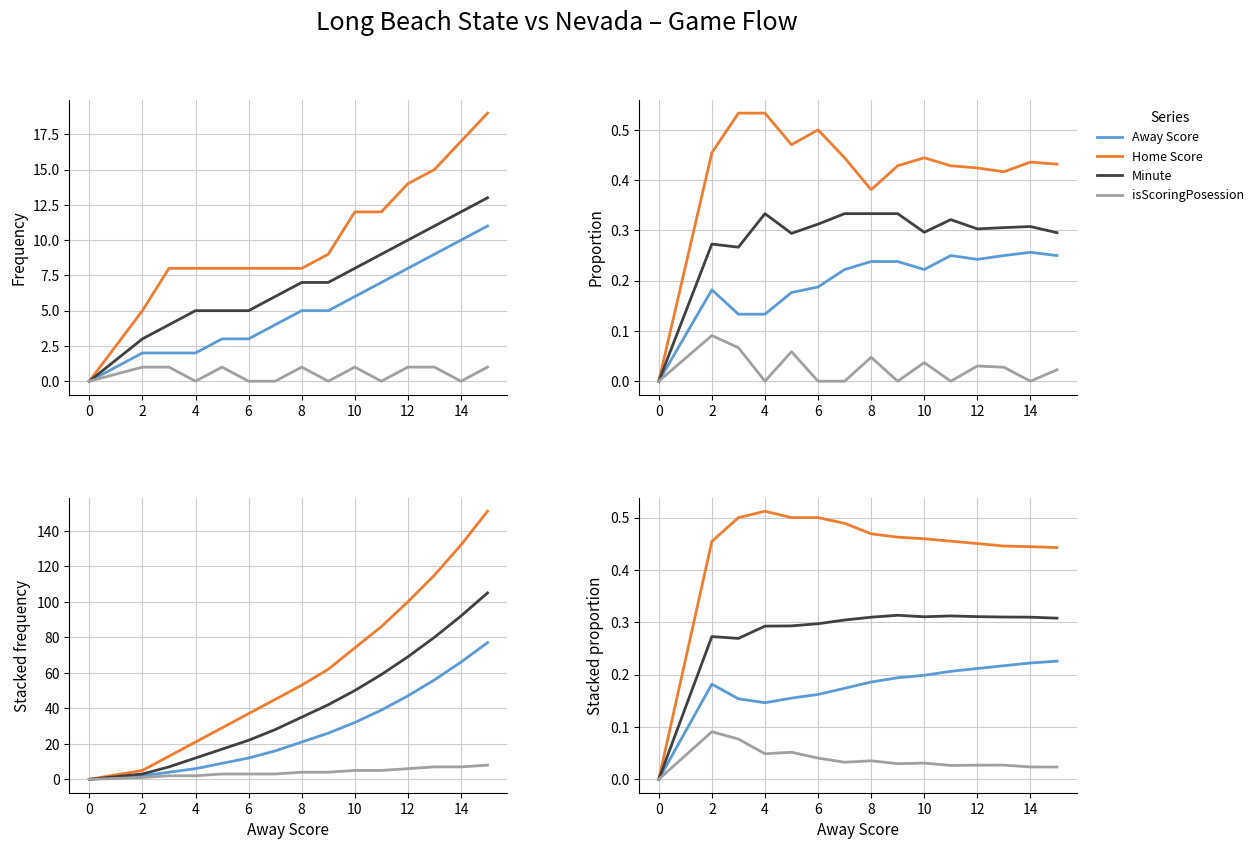

True or false: Away Score has more than 0 points higher than both neighbors.

True